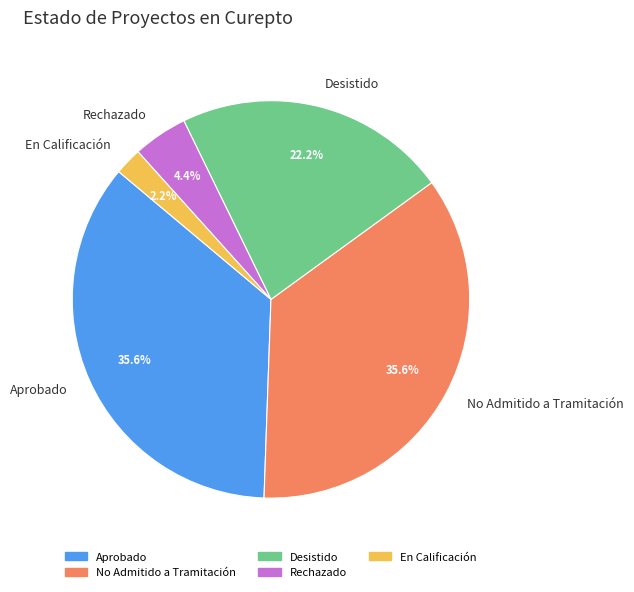

What percentage is the No Admitido a Tramitación slice, to the nearest percent?

36%